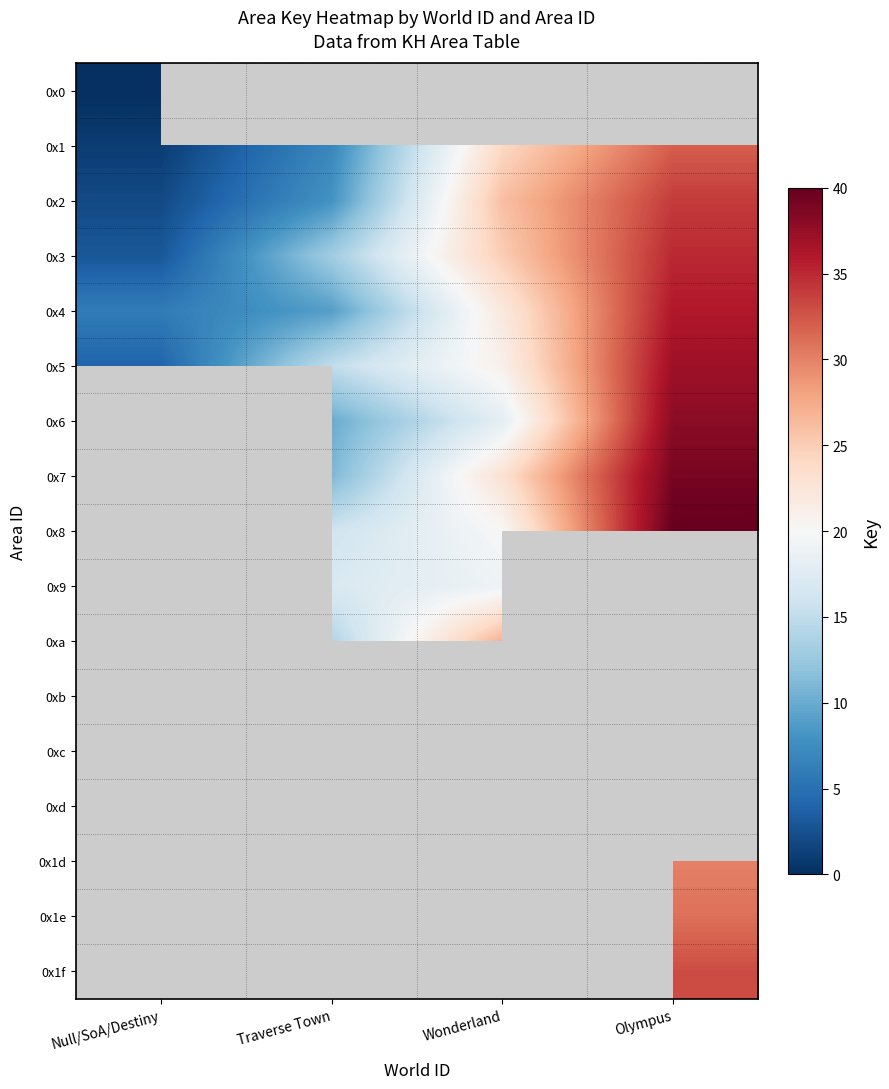

Rank the categories by 0x4 value from lowest to highest.

Null/SoA/Destiny, Traverse Town, Wonderland, Olympus